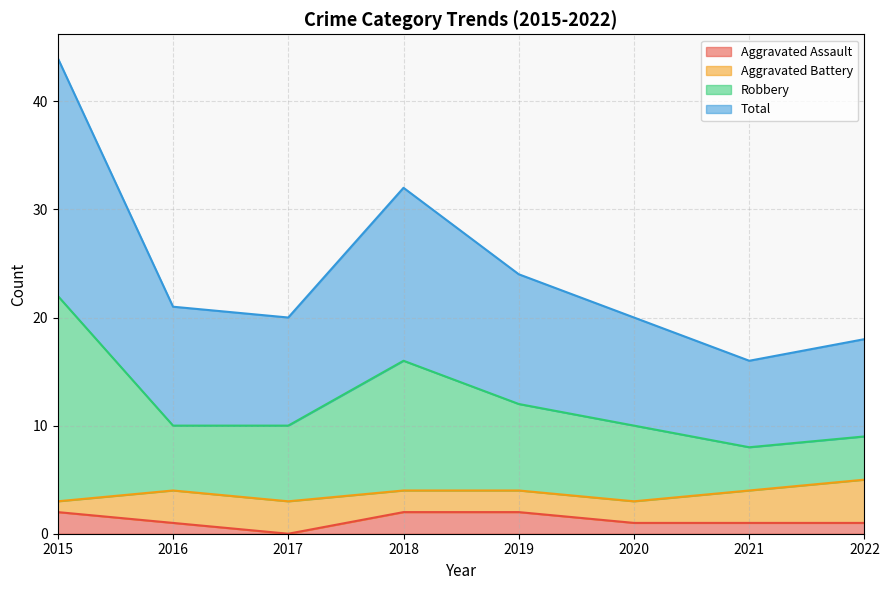

Read the Total value at 2020, to the nearest 5.

20